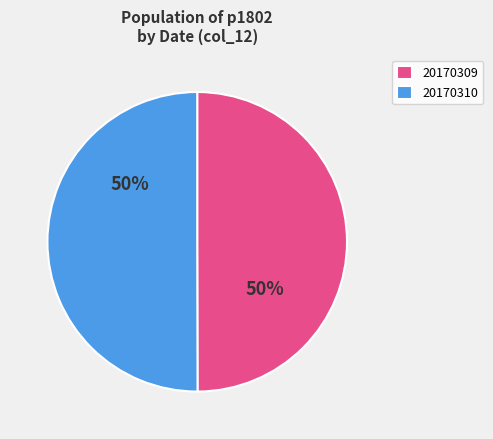

To the nearest percent, what is the combined percentage of 20170310 and 20170309?

100%